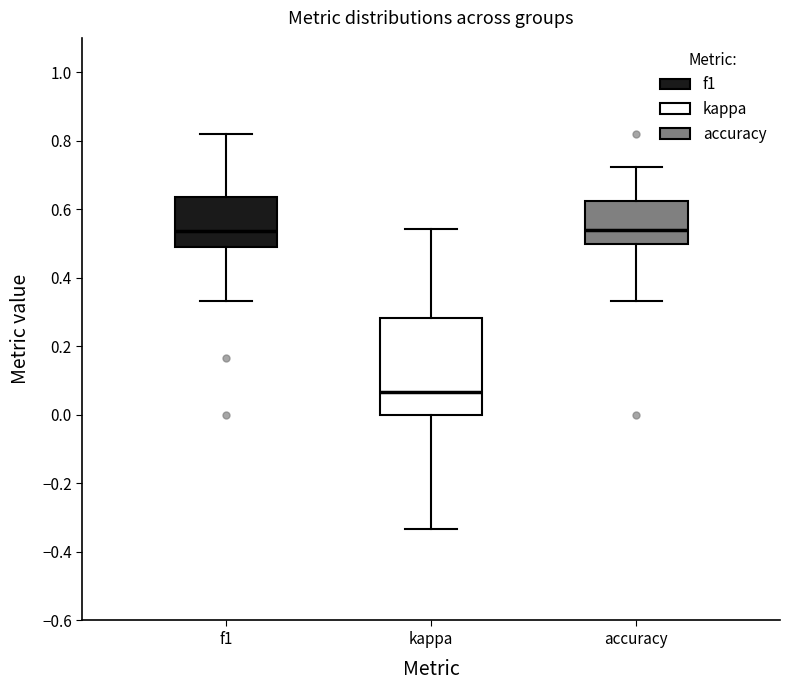

Reading left to right, read every box against the y-axis: the position of its median line, the range the box covers, and the ends of its whiskers. The values are not printed on the chart, so give them approximately, as read against the axis.

f1: median 0.54, box 0.48 to 0.64, whiskers 0.34 to 0.82
kappa: median 0.06, box 0.00 to 0.28, whiskers -0.34 to 0.54
accuracy: median 0.54, box 0.50 to 0.62, whiskers 0.34 to 0.72